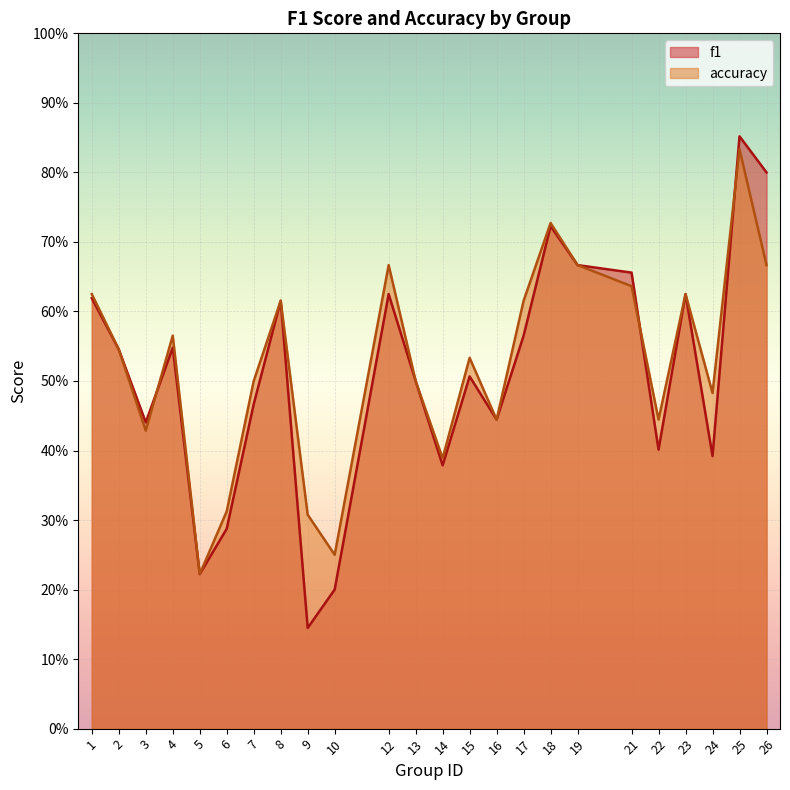

What are all the series names shown in the legend?

f1, accuracy